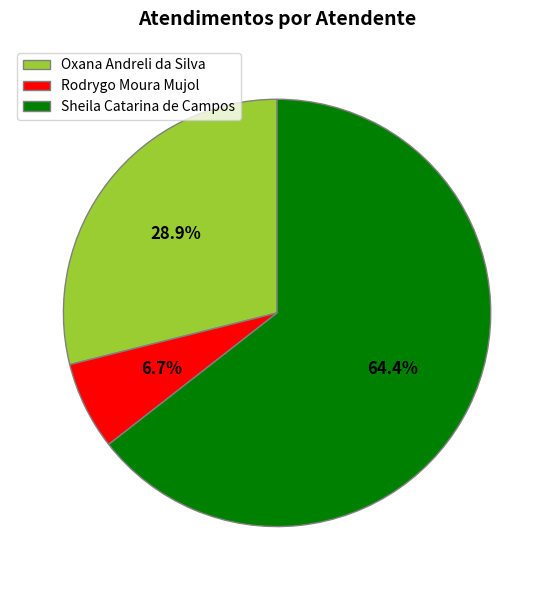

To the nearest percent, what portion does Sheila Catarina de Campos represent?

64%